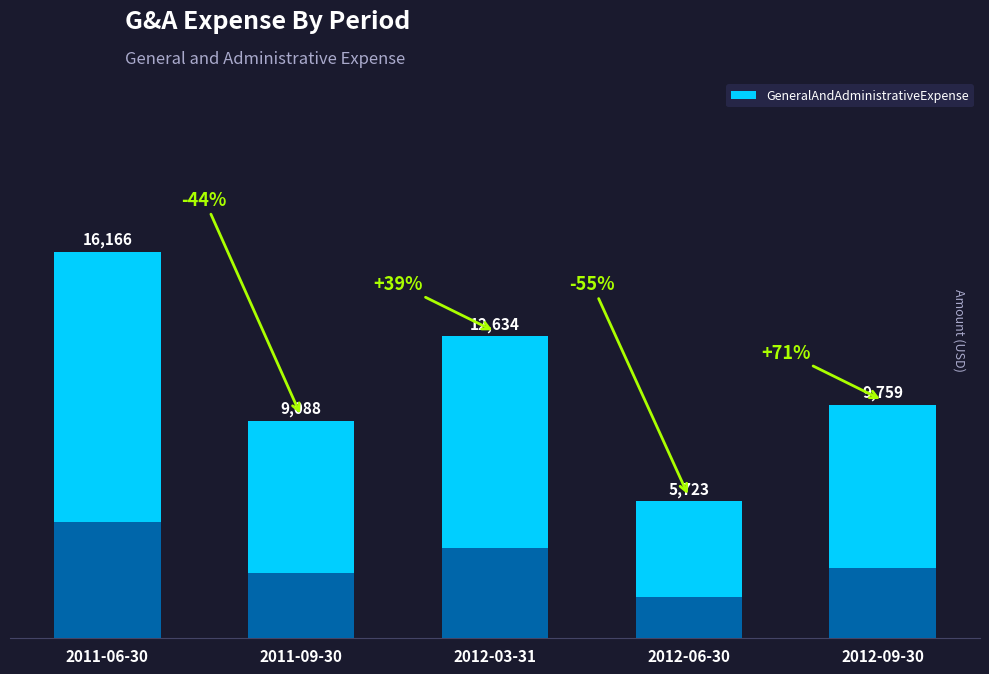

What position from the right is 2011-06-30?

5